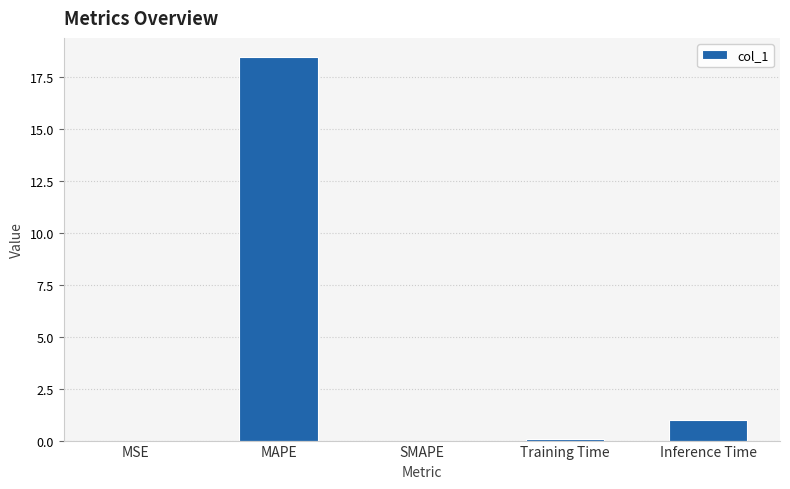

What is the sum of all values?

19.5